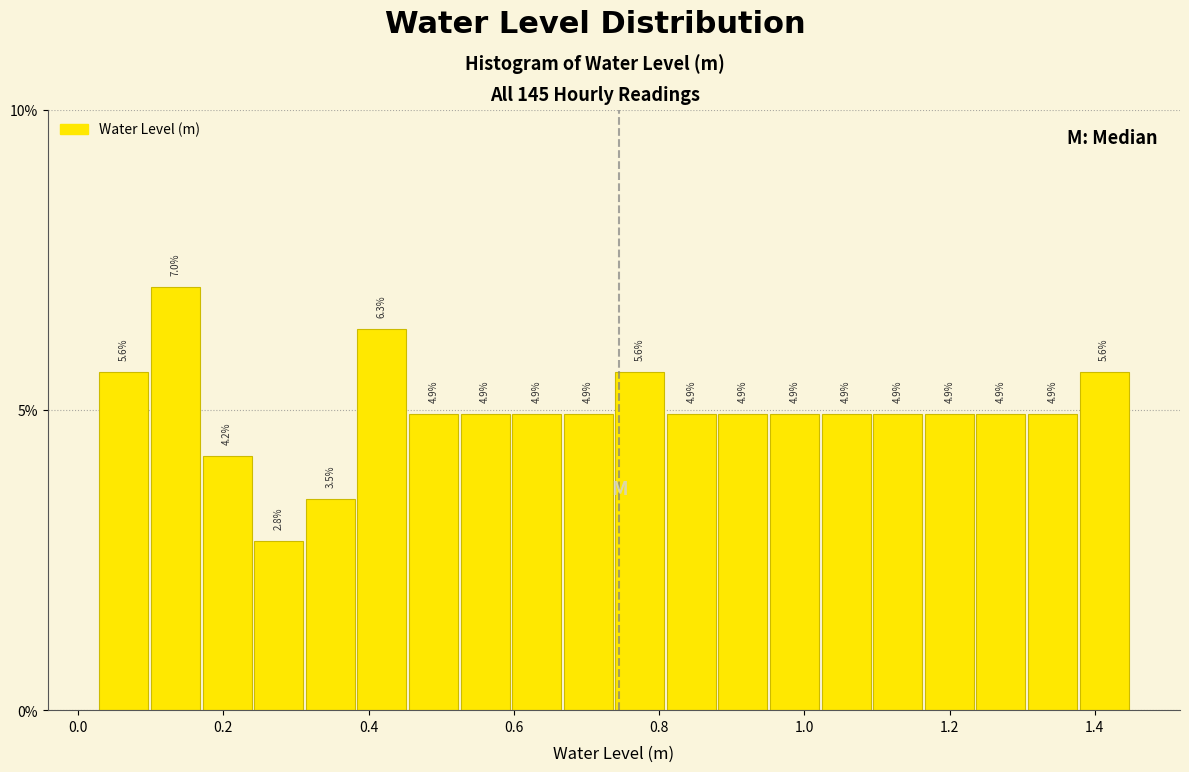

Read against the x-axis, roughly where is the centre of the tallest bar?

0.14